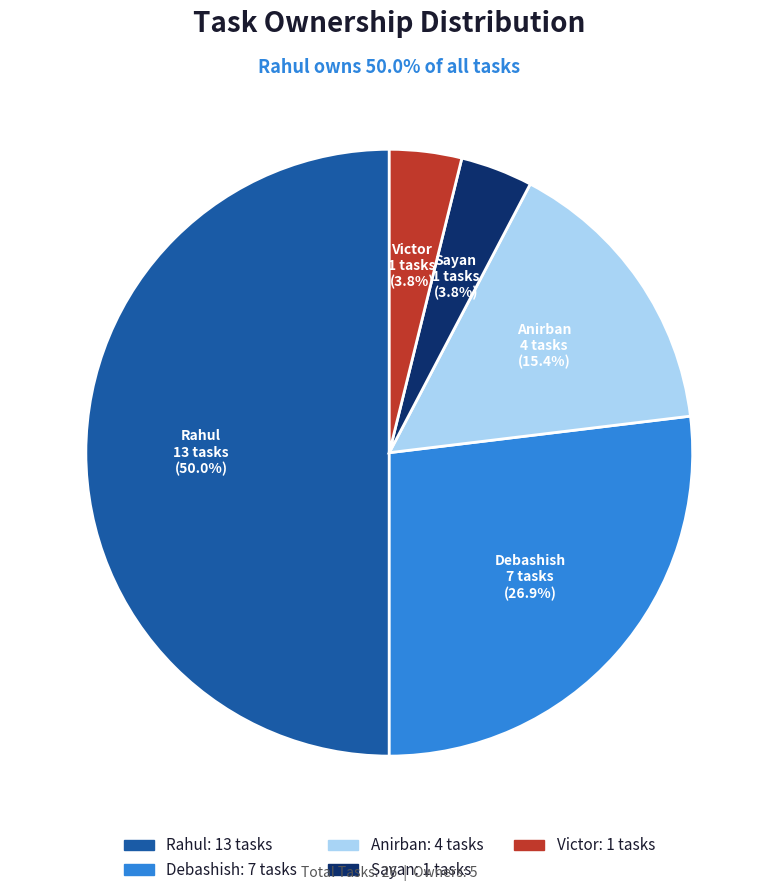

The Victor slice represents 4% of the pie. True or false?

True